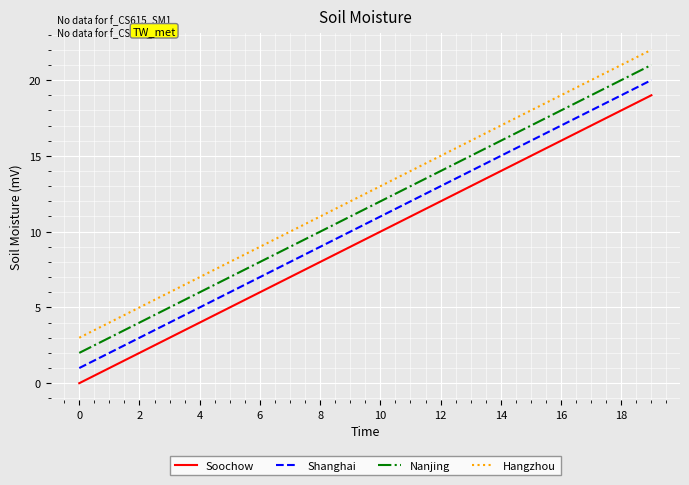

Which series has the largest total across all categories?

Hangzhou